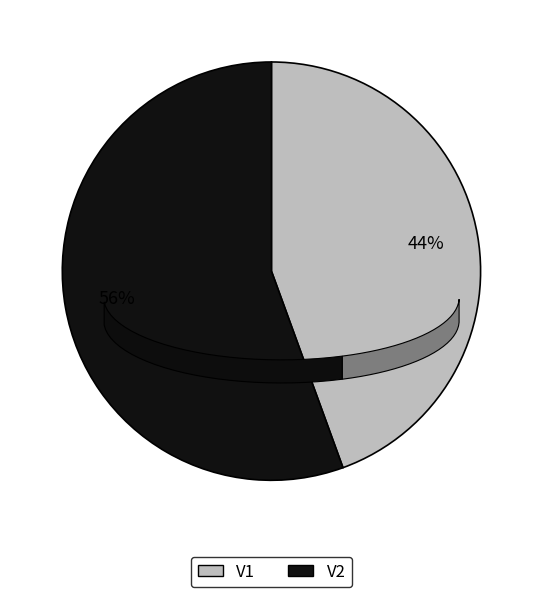

Approximately how many times larger is the value at V1 compared to V2?

0.8